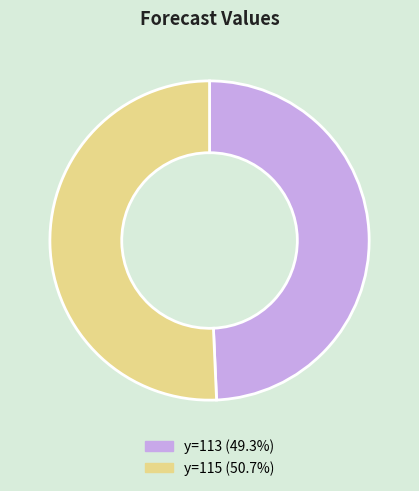

Approximately how many times larger is the value at y=115 (50.7%) compared to y=113 (49.3%)?

1.0